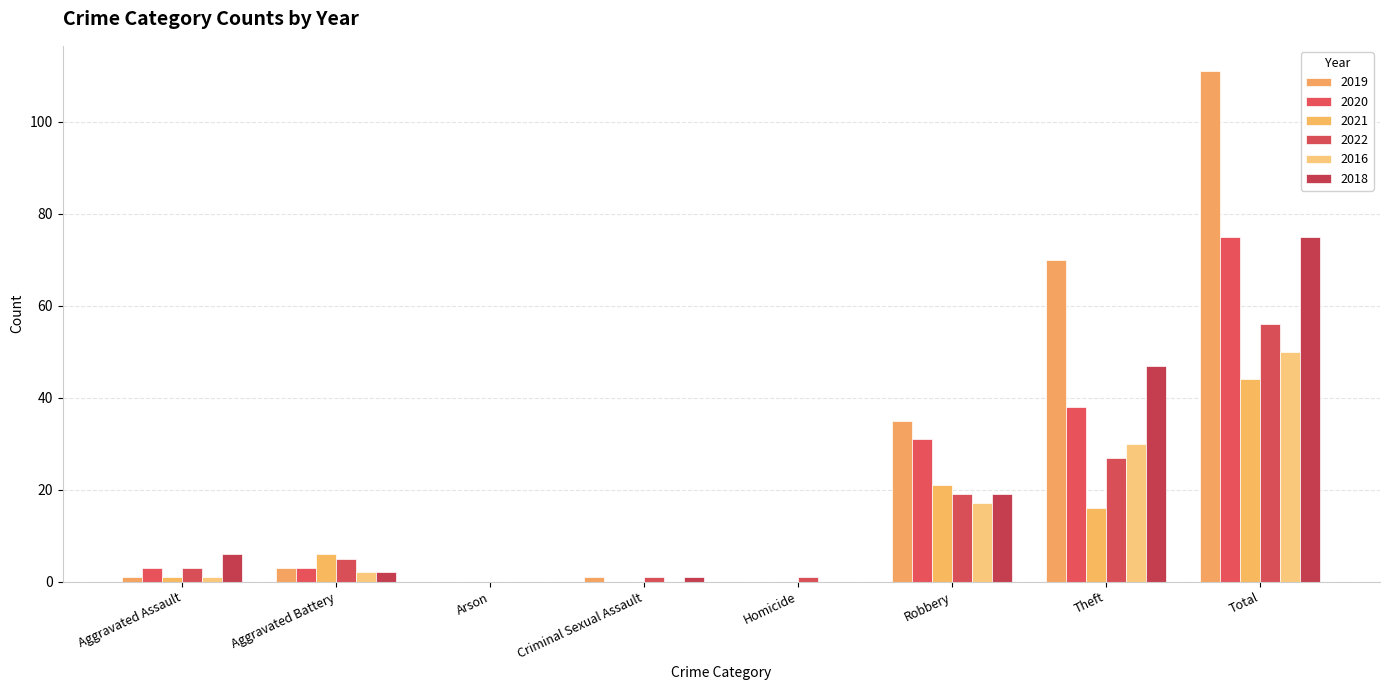

Are the bars horizontal?

No